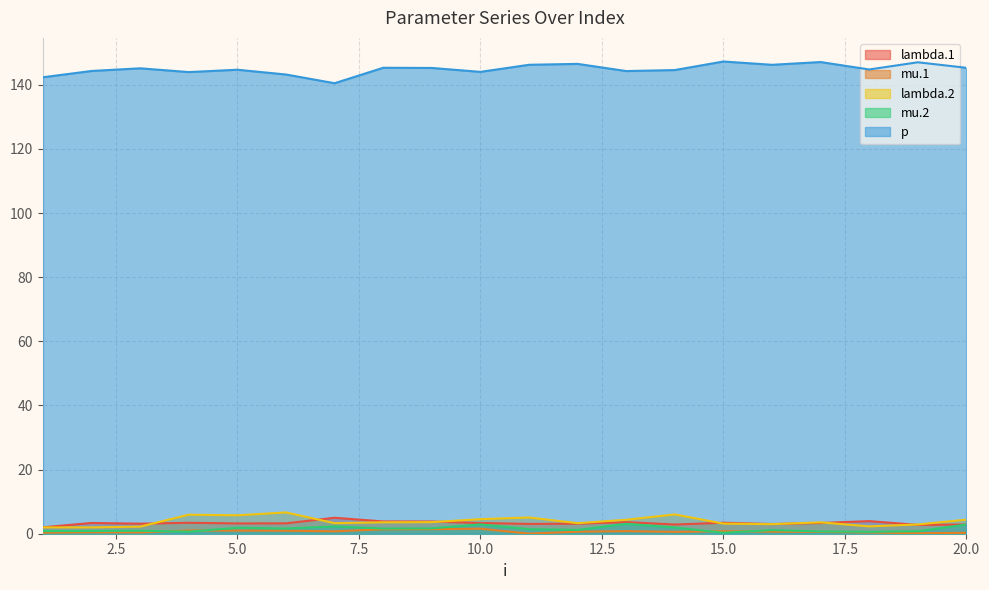

What is the value of the p point at the 19th from the left?

147.0